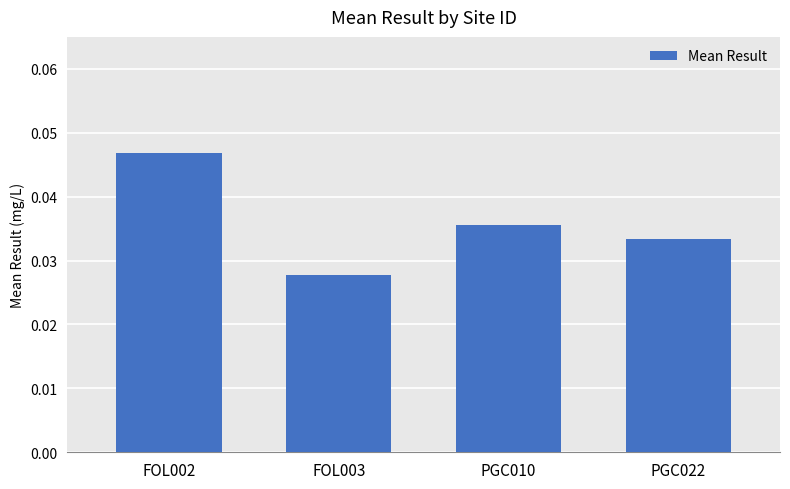

Which has a higher value, FOL002 or PGC010?

FOL002